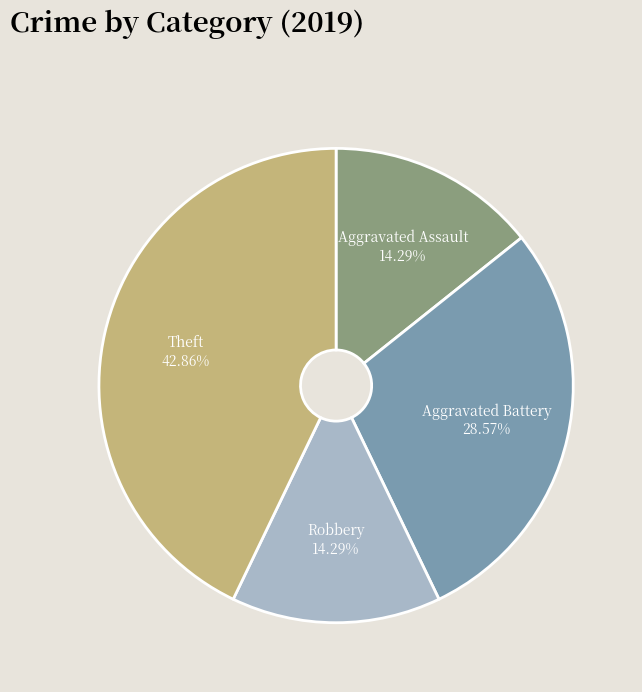

Count the number of slices in the pie.

4